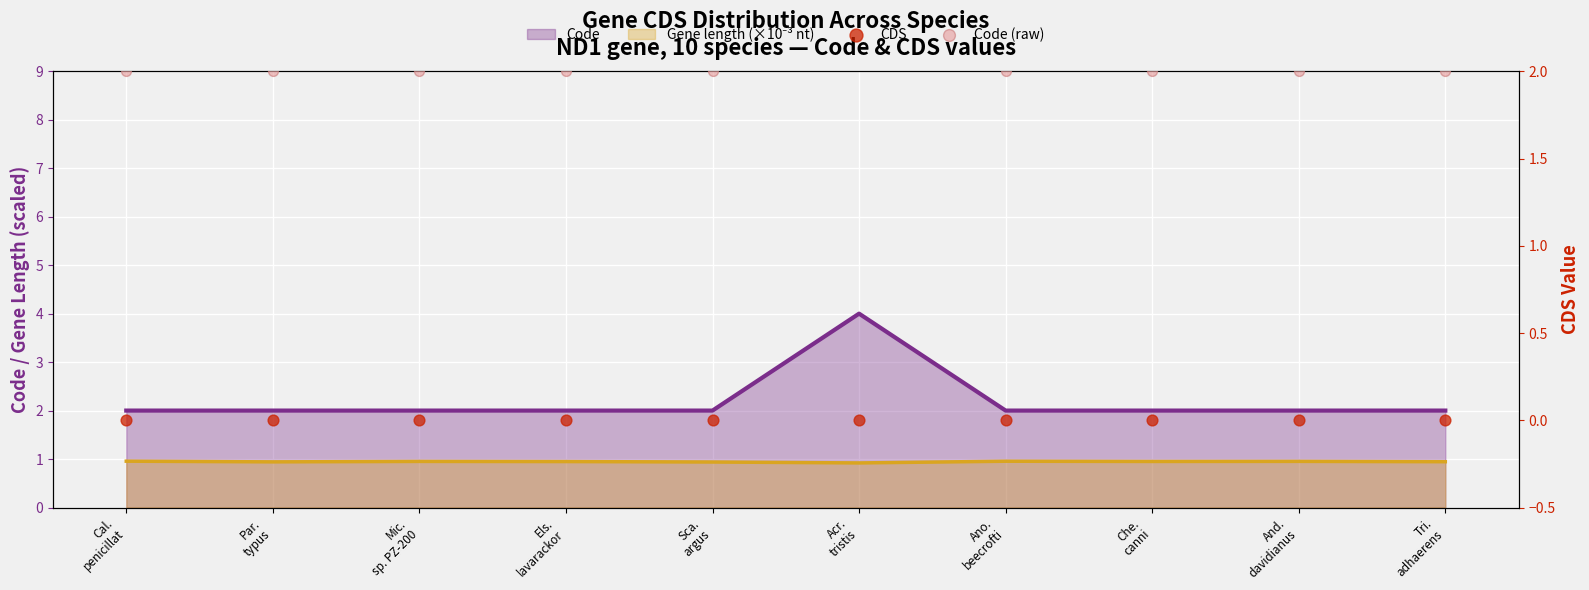

Which series has the largest Y range (max minus min)?

Code (raw)